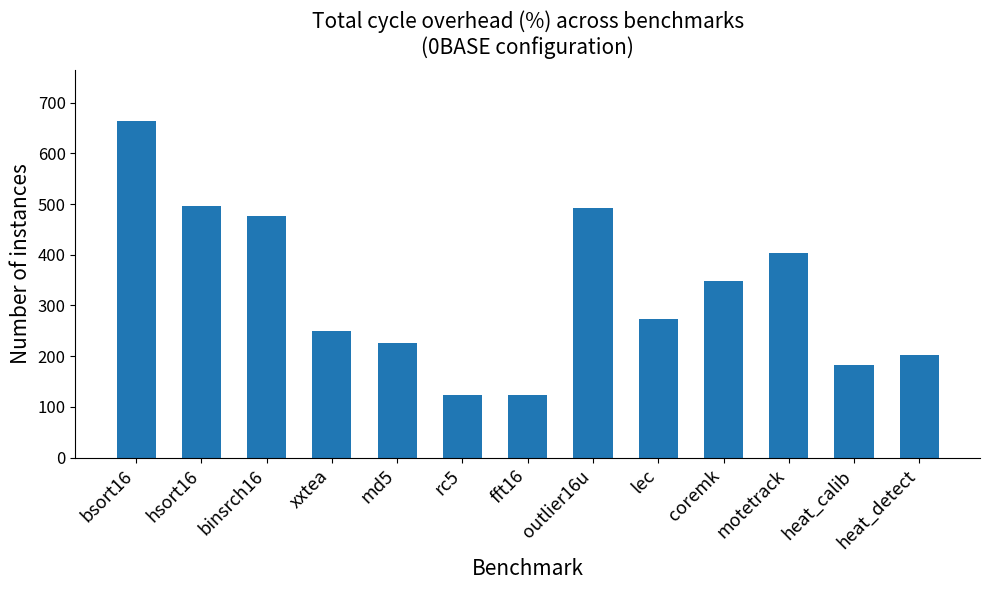

What is the label of the 12th bar from the left?

heat_calib